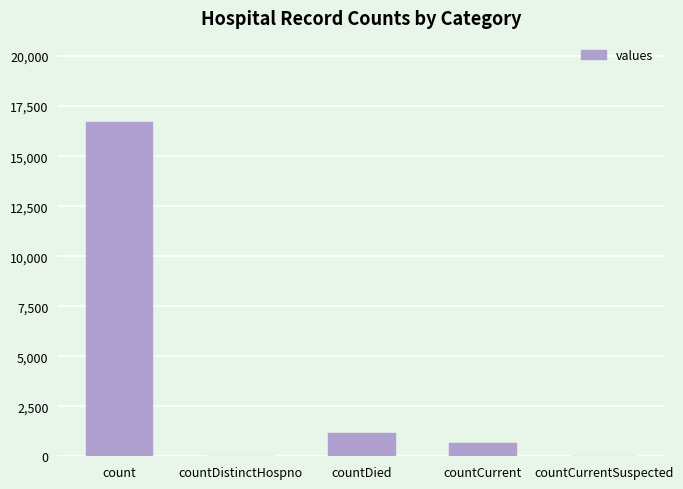

Which category has the highest value across all series?

count